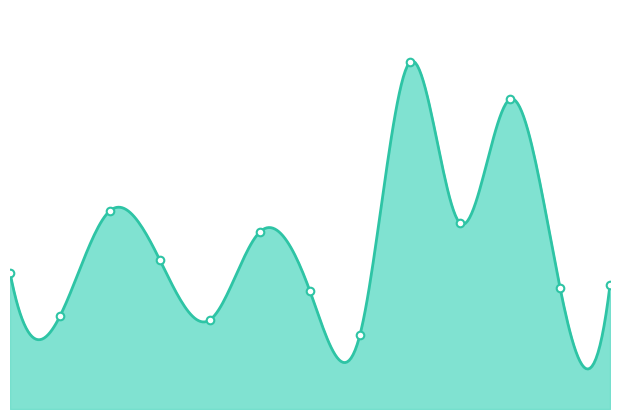

Which series has the largest total across all categories?

Primera